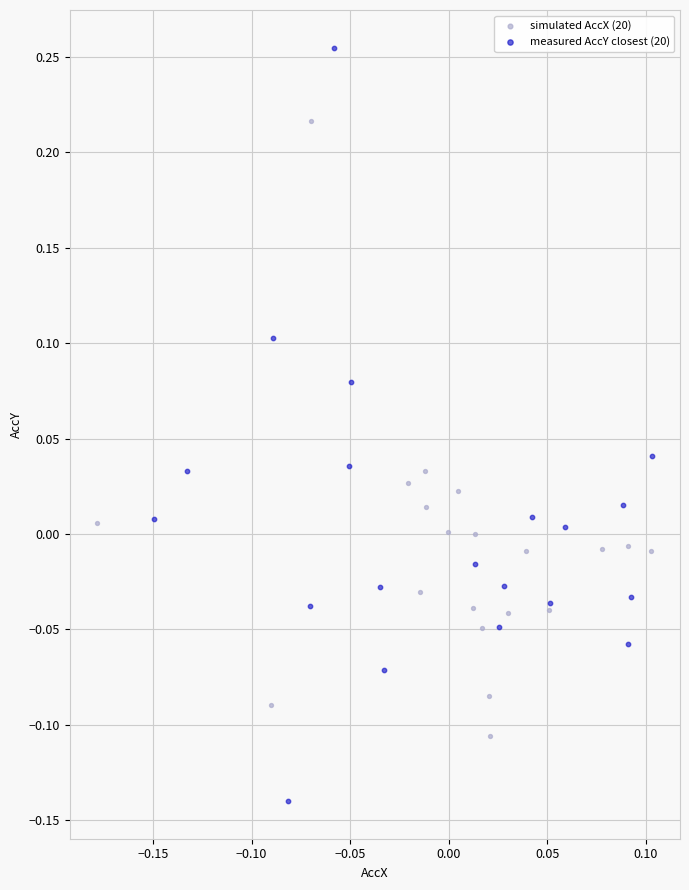

Which series has the widest spread of Y values?

measured AccY closest (20)